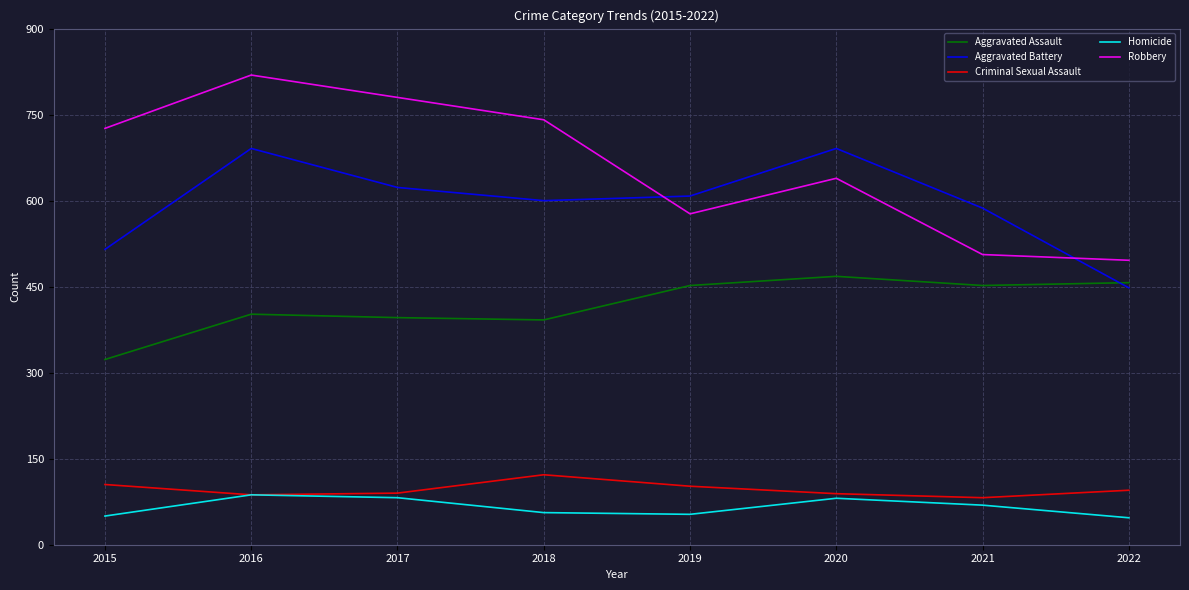

Which series has the largest total across all categories?

Robbery